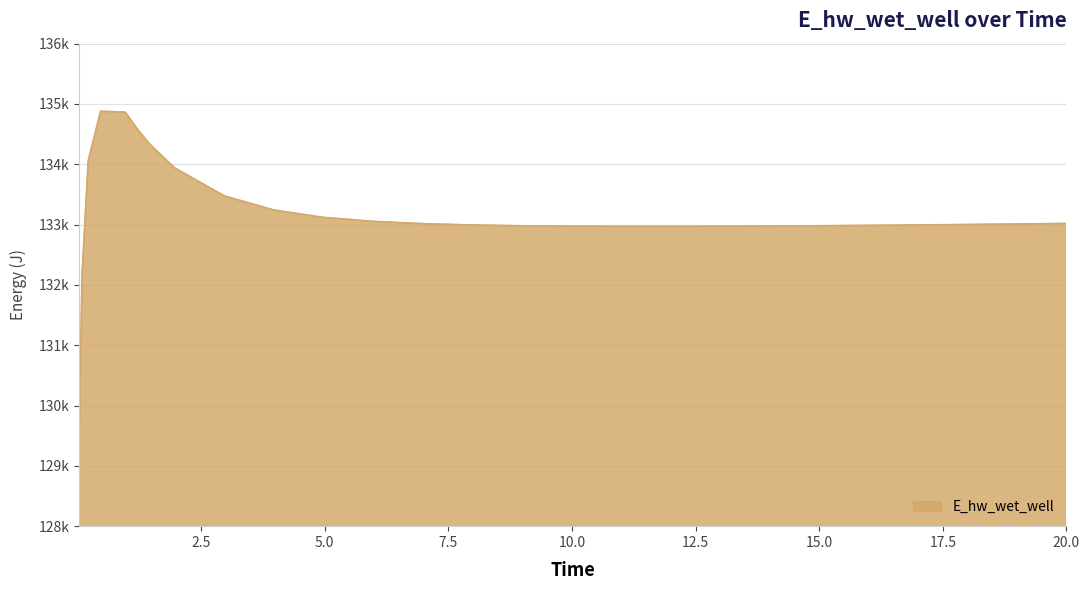

Rank the categories by value from lowest to highest.

0.03125, 0.09375, 11.96875, 10.96875, 12.96875, 9.96875, 13.96875, 8.96875, 14.96875, 15.96875, 16.46875, 7.96875, 17.46875, 17.96875, 18.96875, 6.96875, 19.96875, 20.0, 5.96875, 4.96875, 3.96875, 2.96875, 1.96875, 0.21875, 1.46875, 1.21875, 0.96875, 0.46875